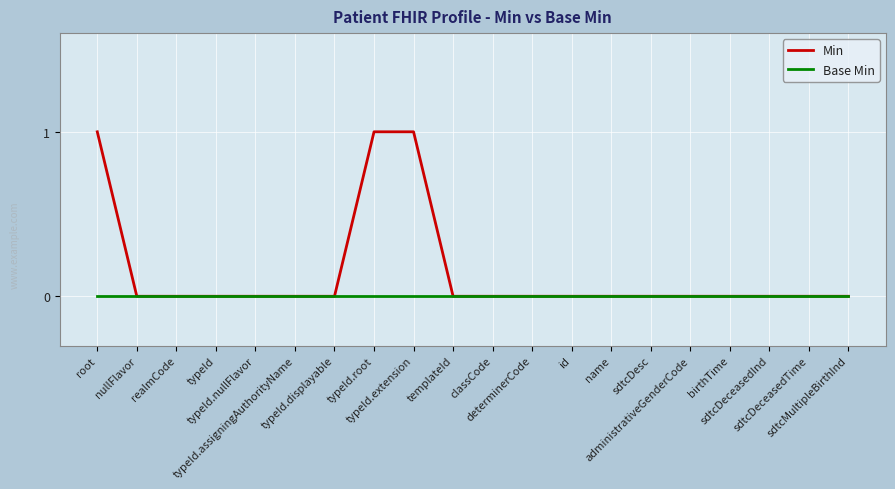

Which series has the largest range (max minus min)?

Min